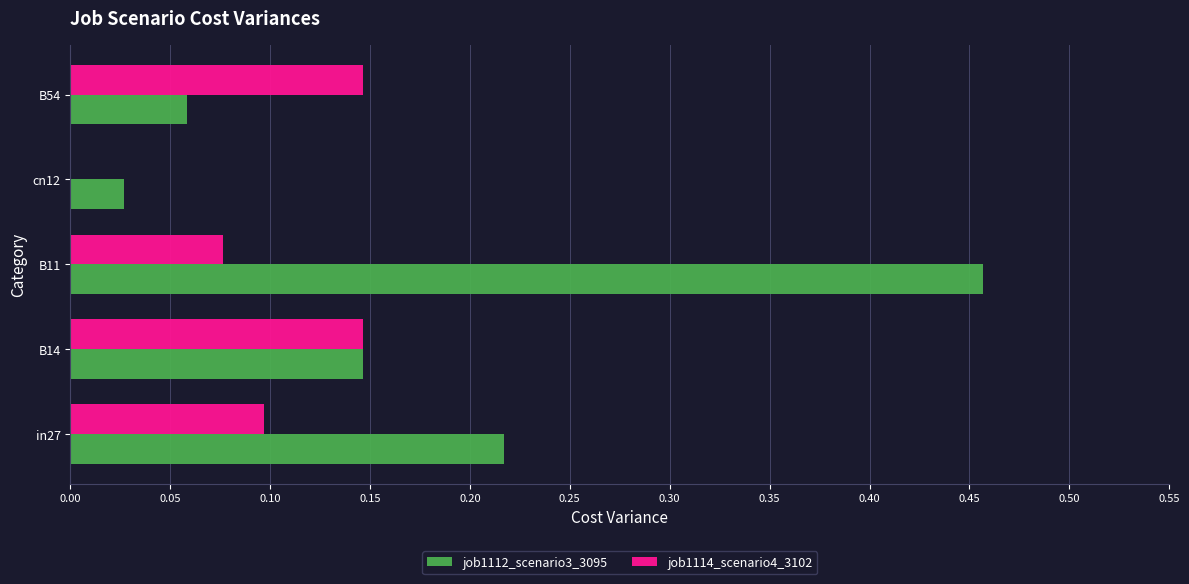

What is the sum of all job1112_scenario3_3095 values?

0.9